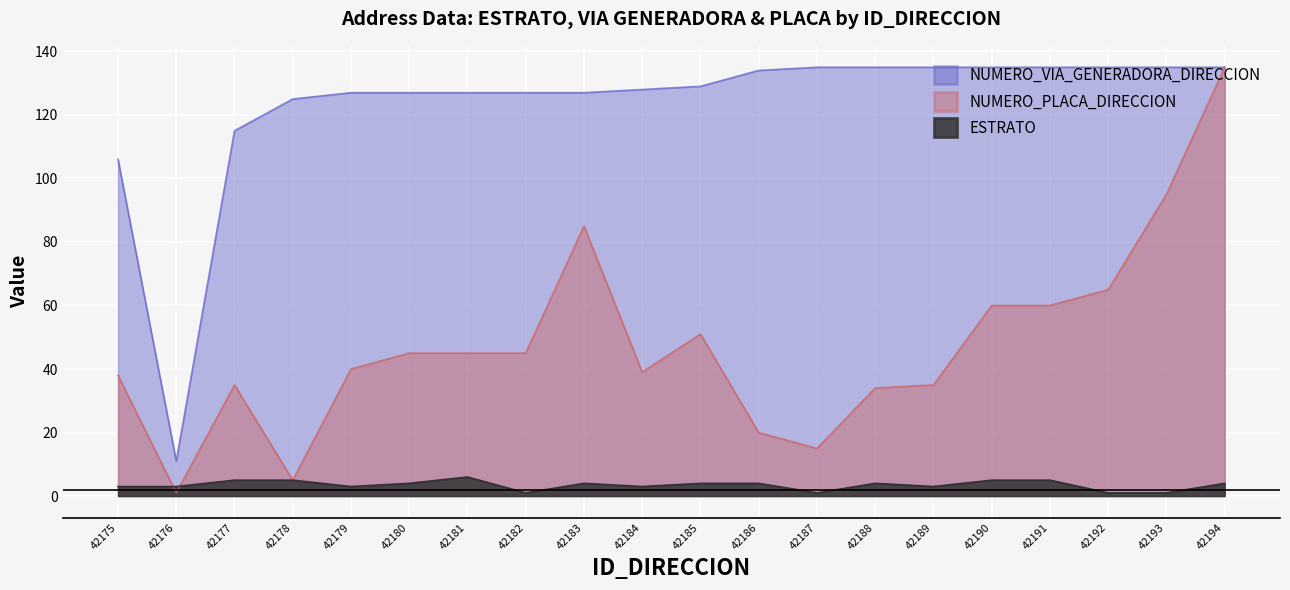

Read the ESTRATO value at 42180.

4